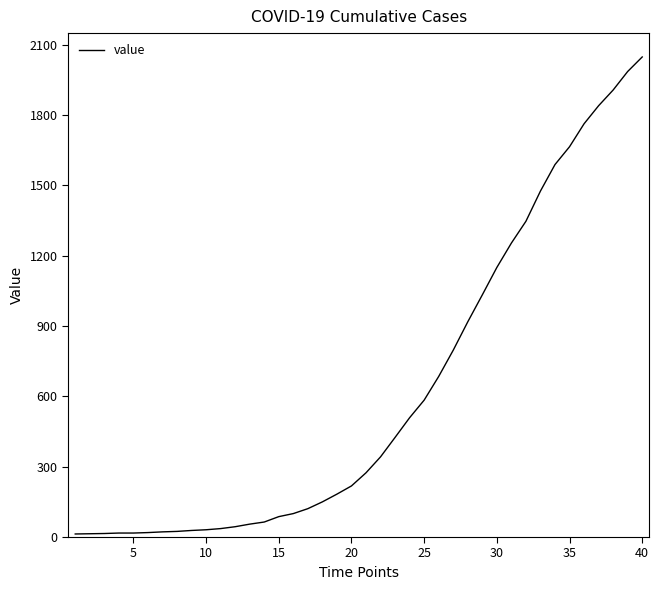

What is the difference between the maximum and minimum values?

2035